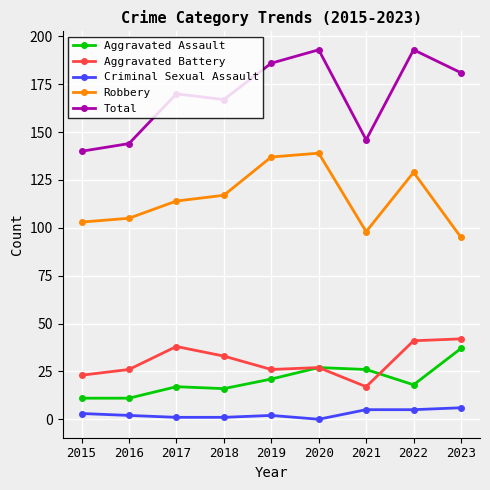

What is the difference between the highest and lowest values at 2015?

137